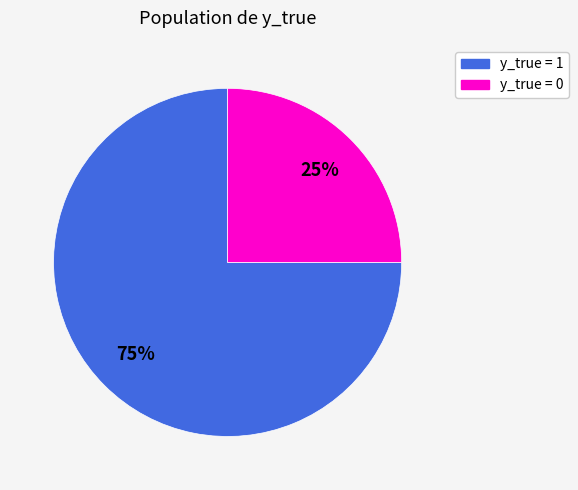

Is the sum of y_true = 0 and y_true = 1 greater than half?

Yes